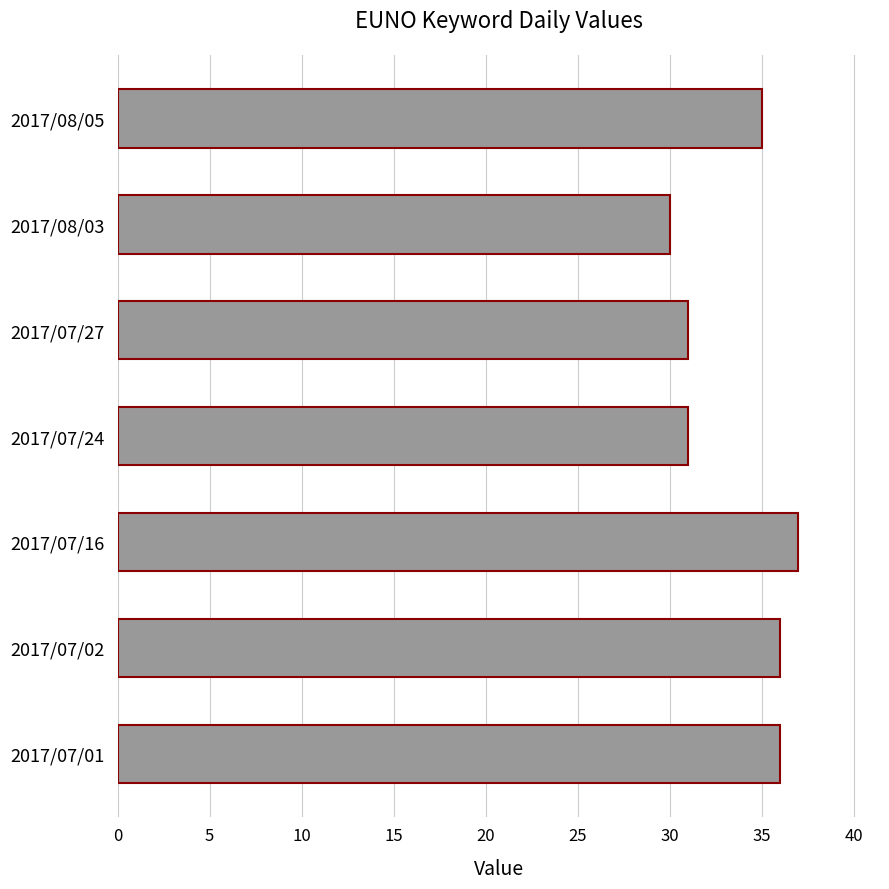

Reading top to bottom, list all the values displayed in this chart.

35	30	31	31	37	36	36